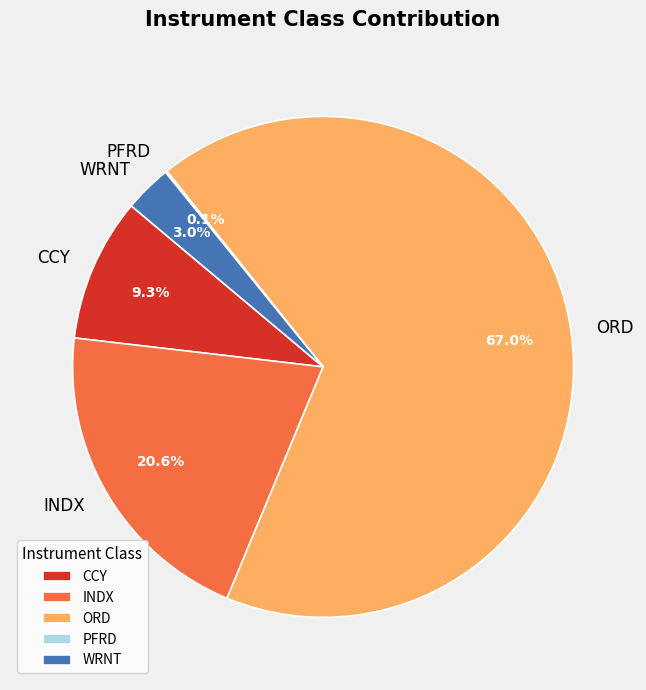

How much of the chart is everything except ORD?

33.0%